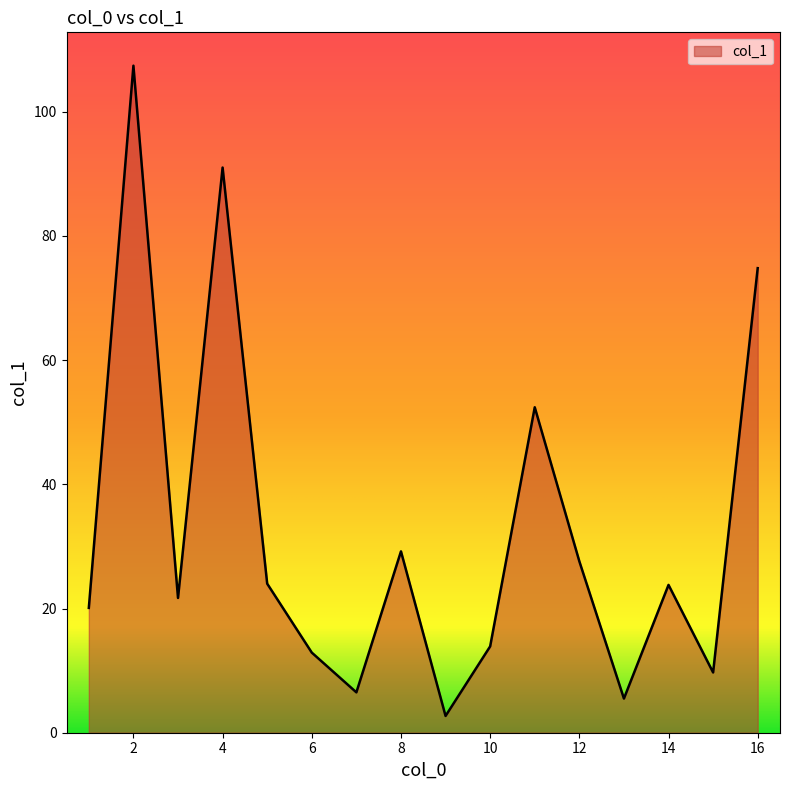

How many lines are shown in the chart?

1